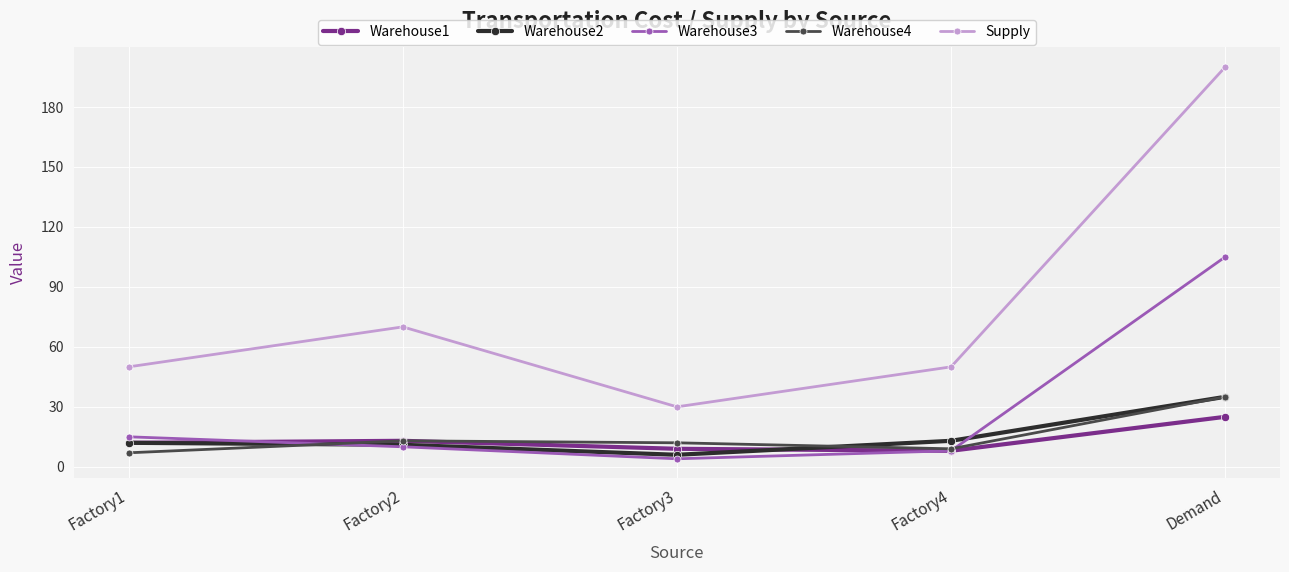

In Warehouse4, how many points are higher than both neighbors (excluding endpoints)?

1